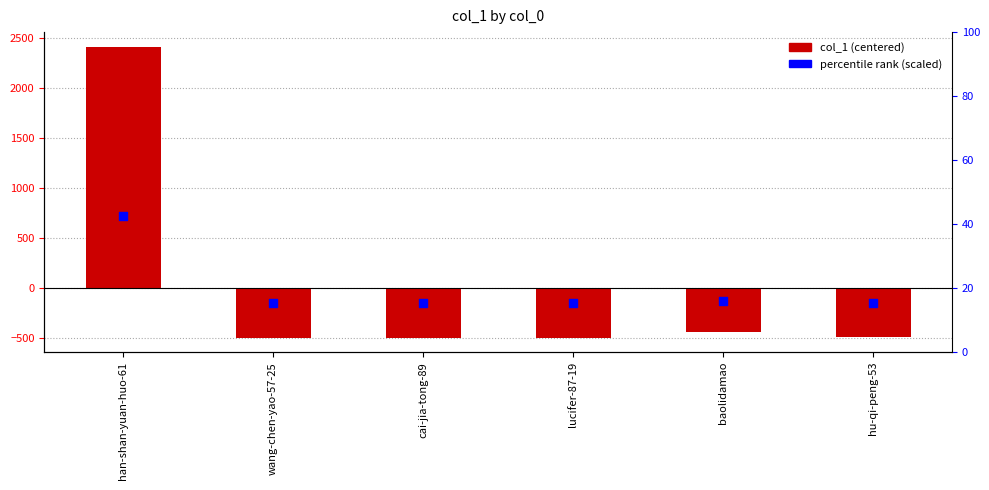

At how many categories does at least one series exceed 110?

1